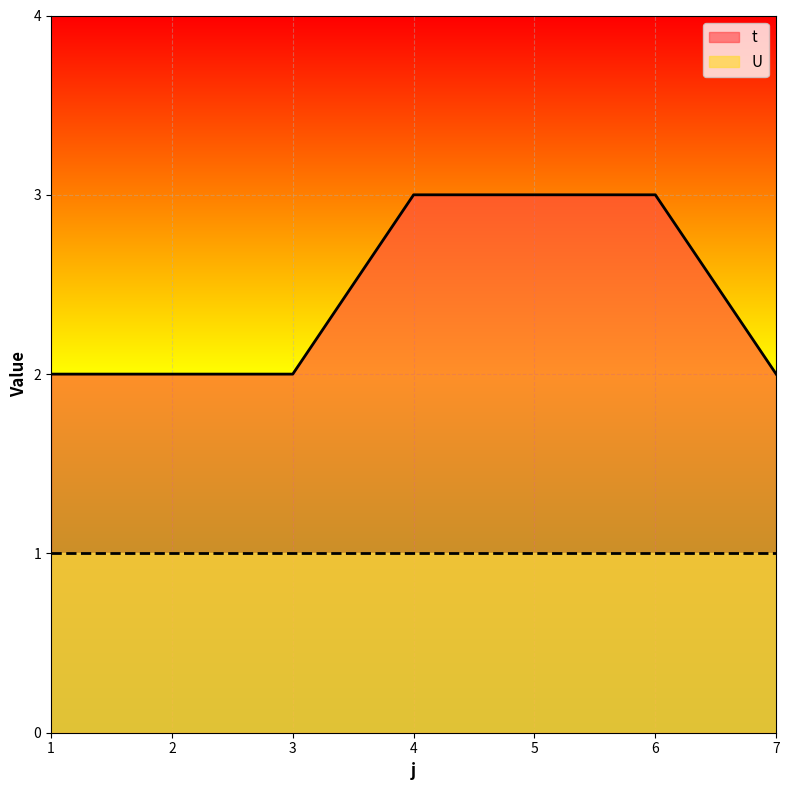

What value does the data have at 7?

2